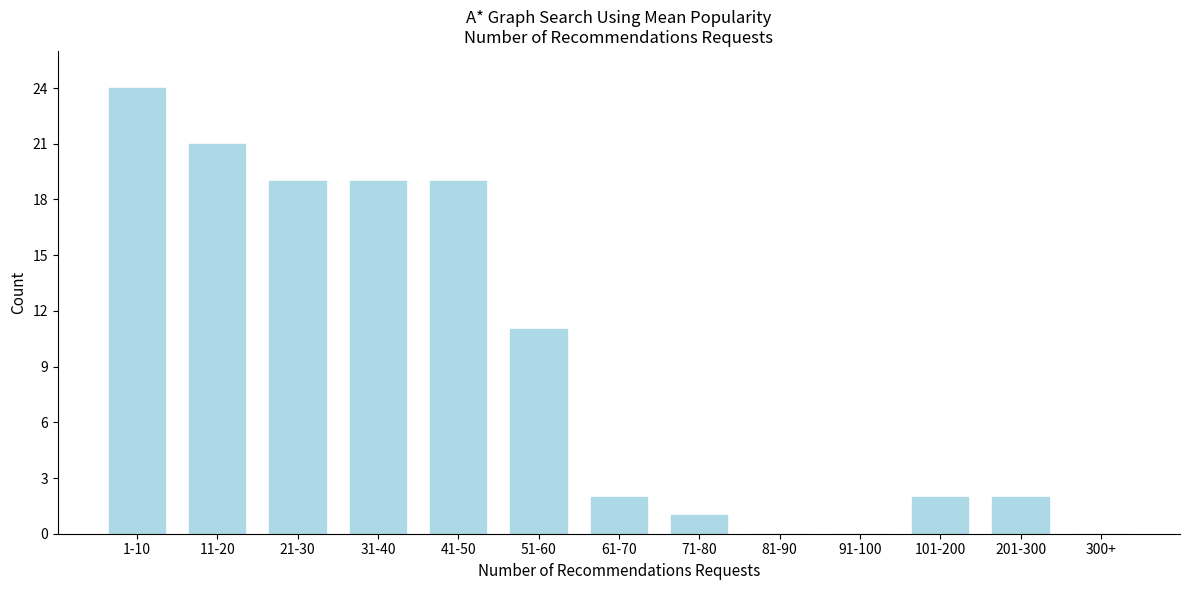

Reading left to right, extract all data points from this chart.

1-10=24	11-20=21	21-30=19	31-40=19	41-50=19	51-60=11	61-70=2	71-80=1	81-90=0	91-100=0	101-200=2	201-300=2	300+=0